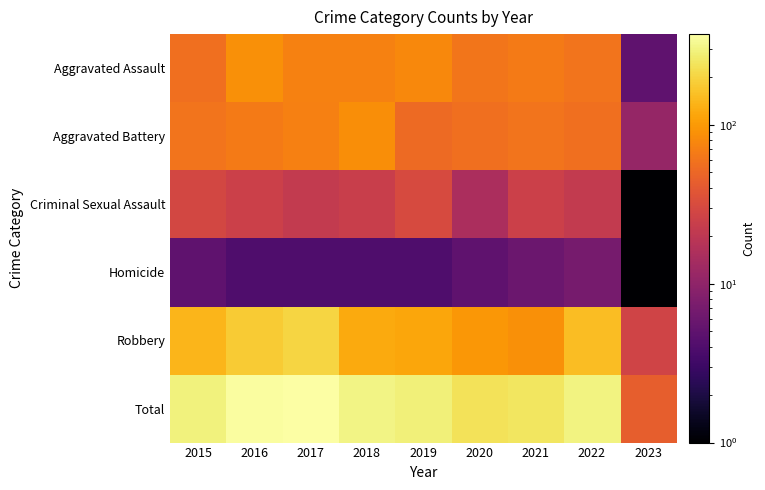

Which series has the largest total across all categories?

Total